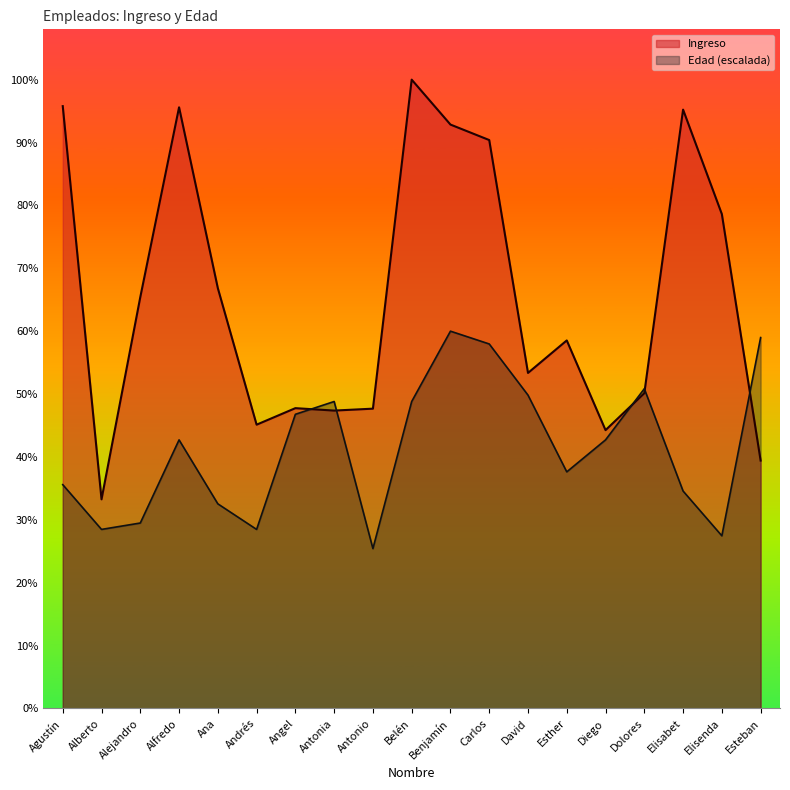

In Edad, how many points are higher than both neighbors (excluding endpoints)?

4